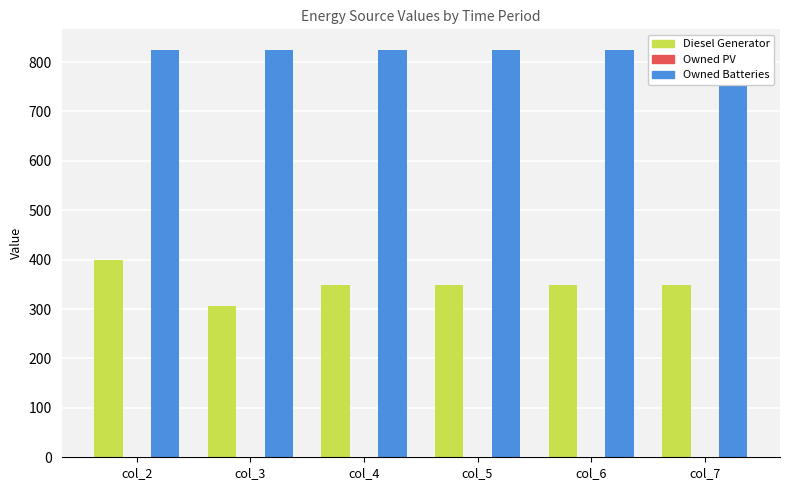

True or false: Diesel Generator has a value of 307.0 at col_3.

True